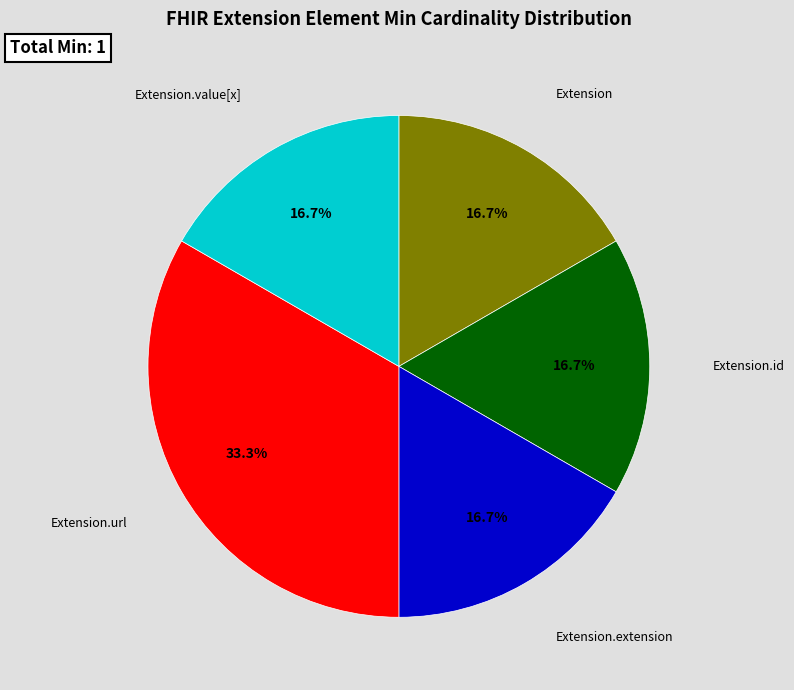

What is the largest slice in the pie chart?

Extension.url